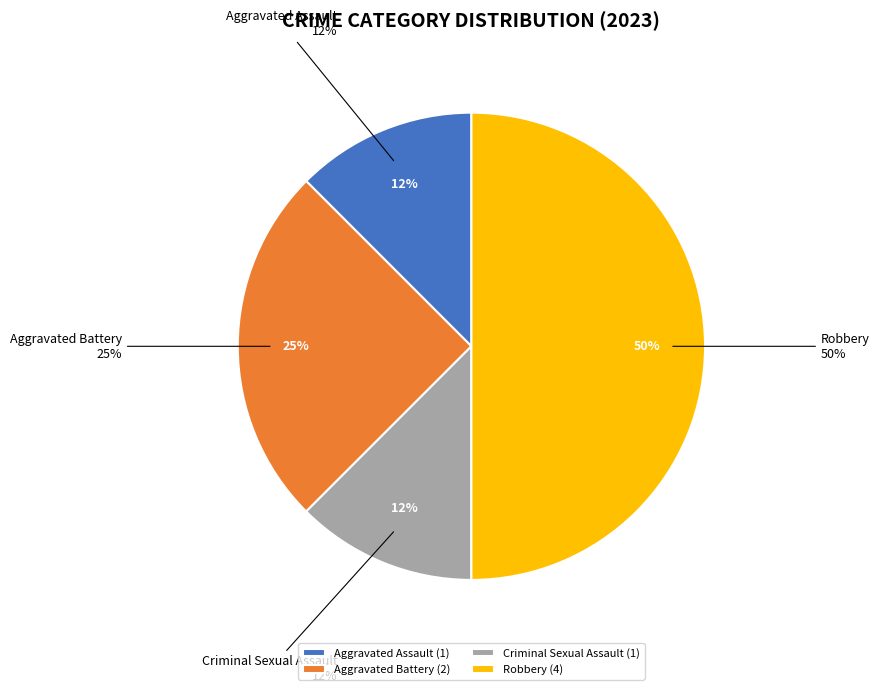

What is the largest slice in the pie chart?

Robbery